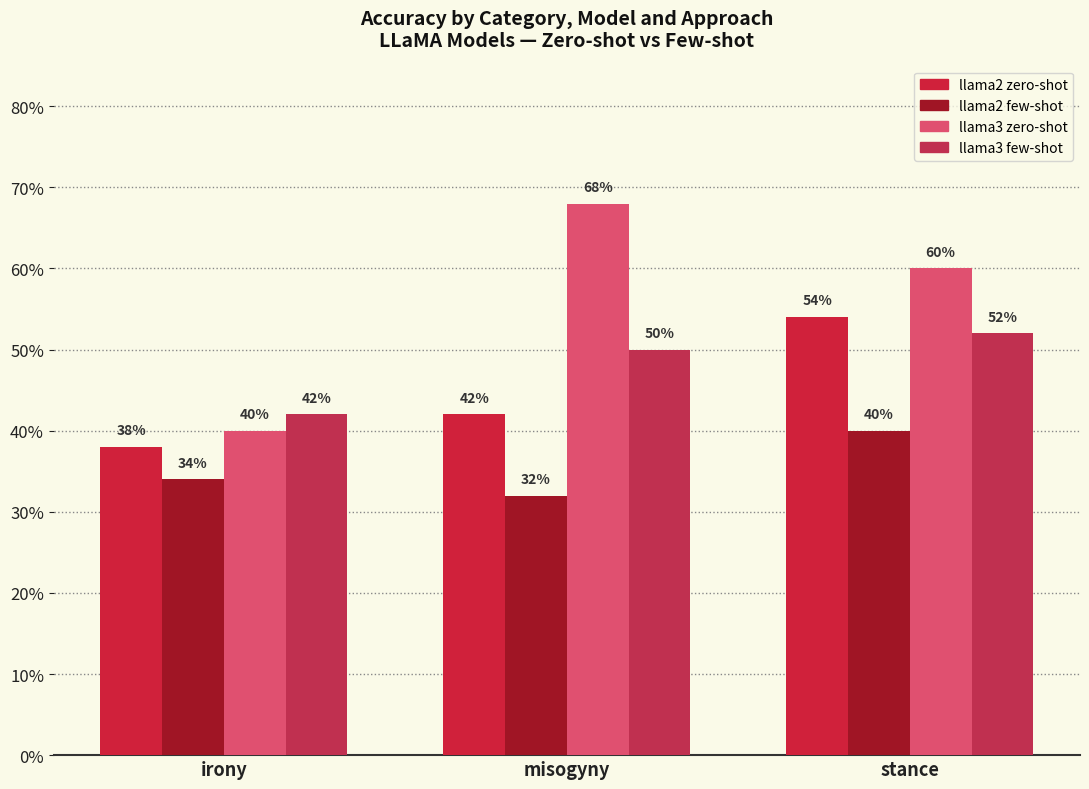

What position from the left is stance?

3